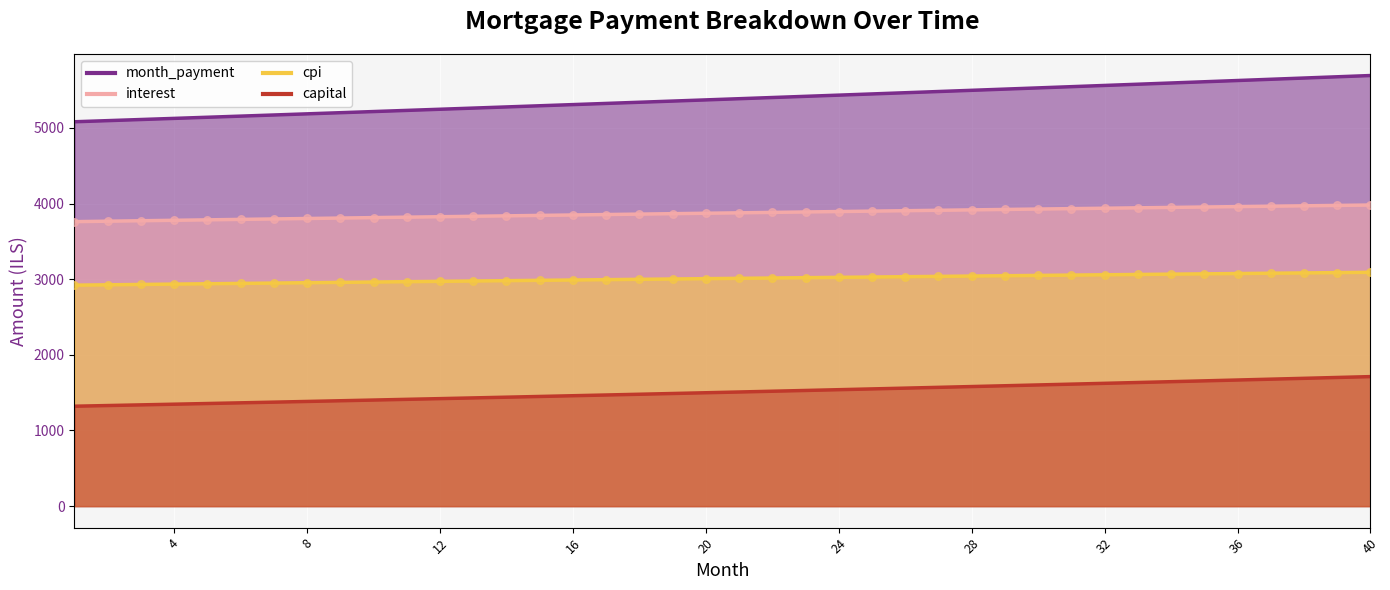

What is the total value across all series at 29?

14072.7